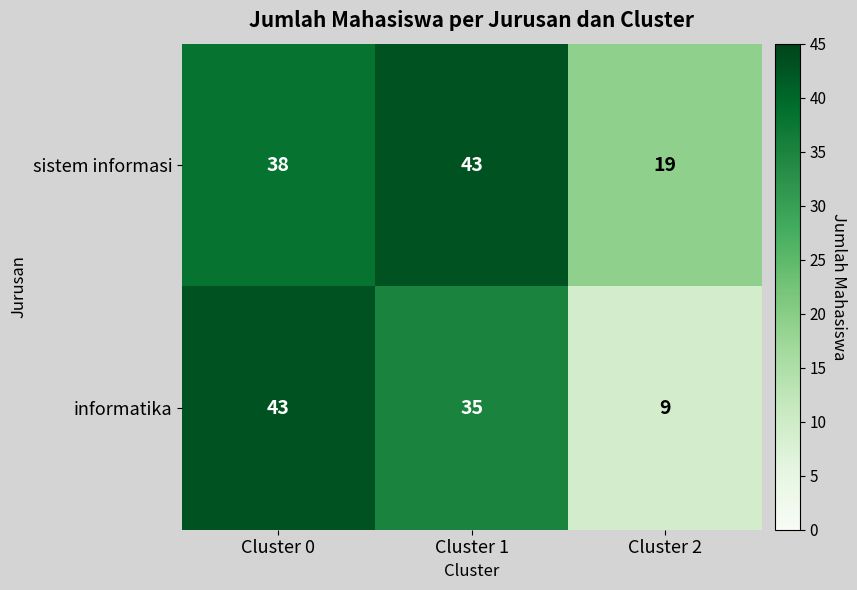

The value of informatika at Cluster 2 is 5. True or false?

False